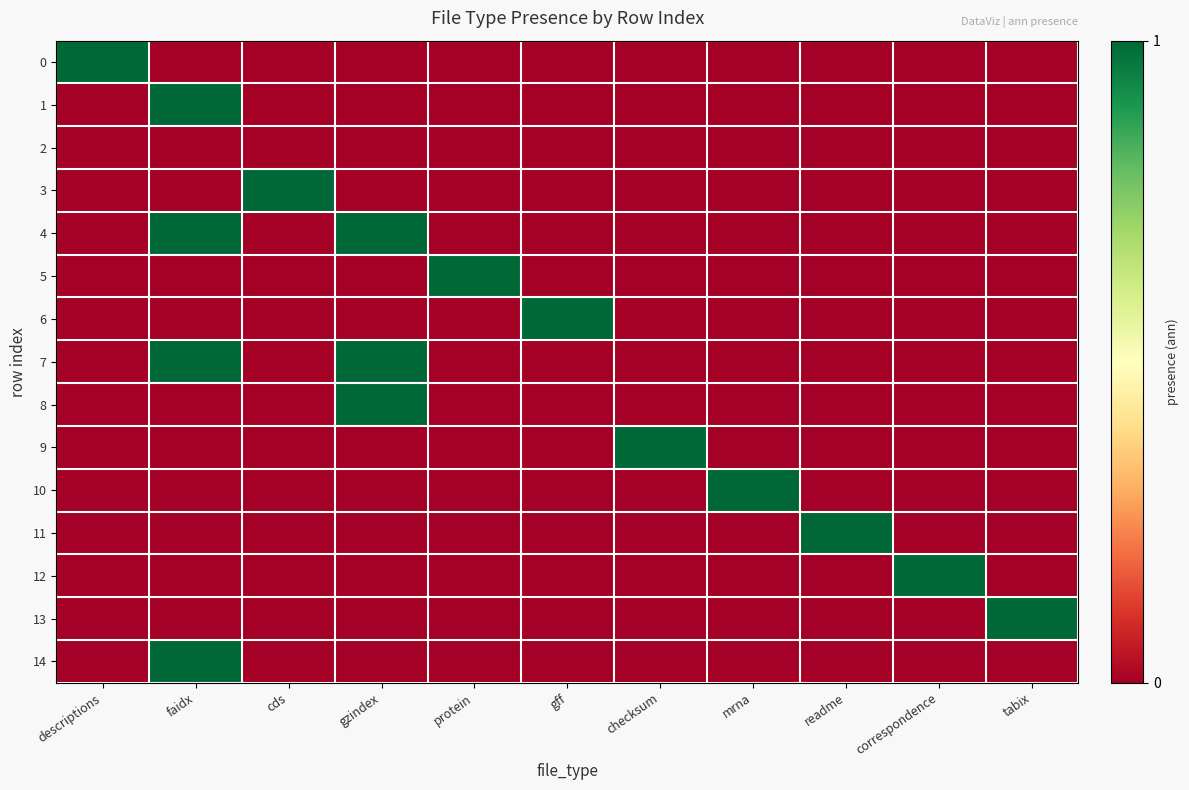

Reading left to right, extract all data points from this chart.

0: descriptions=1	faidx=0	cds=0	gzindex=0	protein=0	gff=0	checksum=0	mrna=0	readme=0	correspondence=0	tabix=0
1: descriptions=0	faidx=1	cds=0	gzindex=0	protein=0	gff=0	checksum=0	mrna=0	readme=0	correspondence=0	tabix=0
2: descriptions=0	faidx=0	cds=0	gzindex=0	protein=0	gff=0	checksum=0	mrna=0	readme=0	correspondence=0	tabix=0
3: descriptions=0	faidx=0	cds=1	gzindex=0	protein=0	gff=0	checksum=0	mrna=0	readme=0	correspondence=0	tabix=0
4: descriptions=0	faidx=1	cds=0	gzindex=1	protein=0	gff=0	checksum=0	mrna=0	readme=0	correspondence=0	tabix=0
5: descriptions=0	faidx=0	cds=0	gzindex=0	protein=1	gff=0	checksum=0	mrna=0	readme=0	correspondence=0	tabix=0
6: descriptions=0	faidx=0	cds=0	gzindex=0	protein=0	gff=1	checksum=0	mrna=0	readme=0	correspondence=0	tabix=0
7: descriptions=0	faidx=1	cds=0	gzindex=1	protein=0	gff=0	checksum=0	mrna=0	readme=0	correspondence=0	tabix=0
8: descriptions=0	faidx=0	cds=0	gzindex=1	protein=0	gff=0	checksum=0	mrna=0	readme=0	correspondence=0	tabix=0
9: descriptions=0	faidx=0	cds=0	gzindex=0	protein=0	gff=0	checksum=1	mrna=0	readme=0	correspondence=0	tabix=0
10: descriptions=0	faidx=0	cds=0	gzindex=0	protein=0	gff=0	checksum=0	mrna=1	readme=0	correspondence=0	tabix=0
11: descriptions=0	faidx=0	cds=0	gzindex=0	protein=0	gff=0	checksum=0	mrna=0	readme=1	correspondence=0	tabix=0
12: descriptions=0	faidx=0	cds=0	gzindex=0	protein=0	gff=0	checksum=0	mrna=0	readme=0	correspondence=1	tabix=0
13: descriptions=0	faidx=0	cds=0	gzindex=0	protein=0	gff=0	checksum=0	mrna=0	readme=0	correspondence=0	tabix=1
14: descriptions=0	faidx=1	cds=0	gzindex=0	protein=0	gff=0	checksum=0	mrna=0	readme=0	correspondence=0	tabix=0